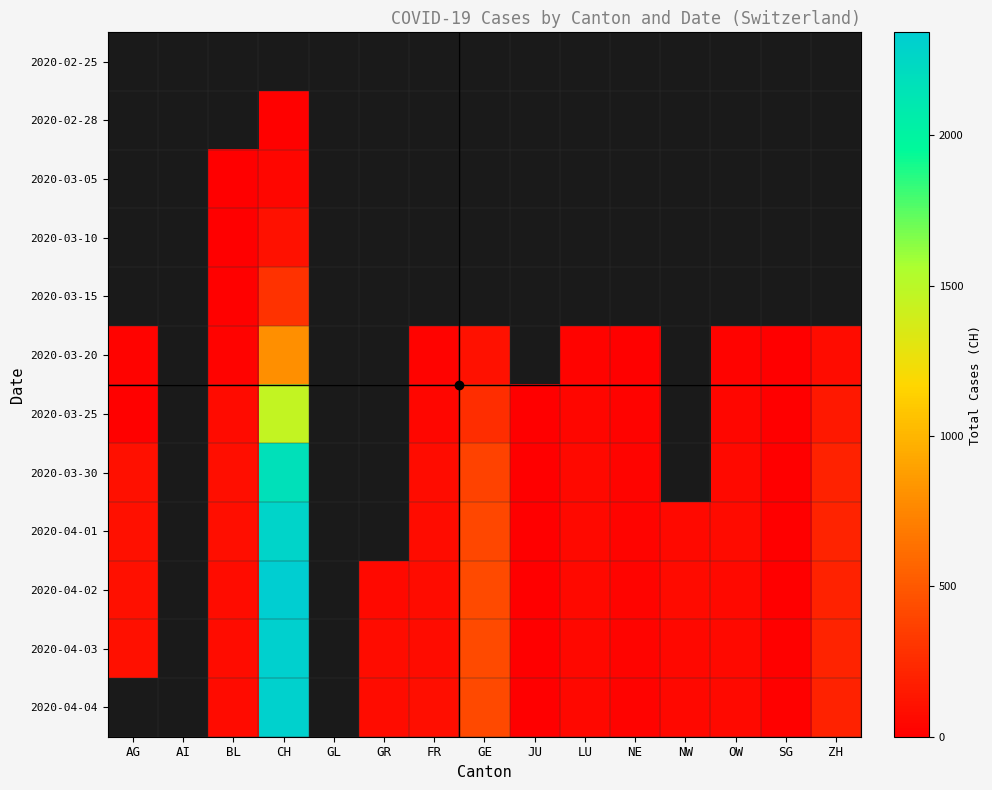

Rank the categories by 2020-02-28 value from highest to lowest.

AG, AI, BL, CH, GL, GR, FR, GE, JU, LU, NE, NW, OW, SG, ZH